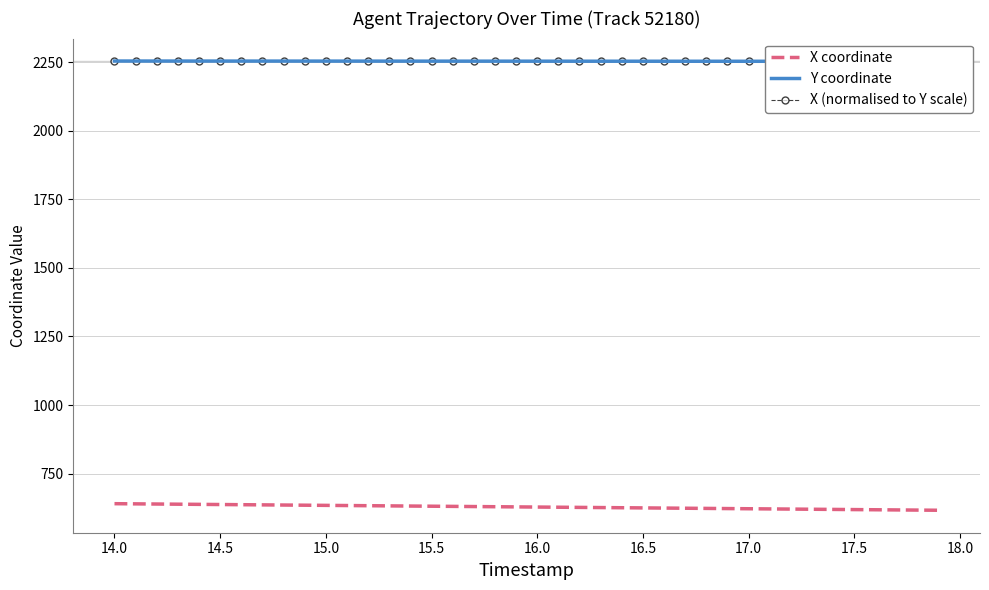

What is the maximum value for X coordinate?

640.4